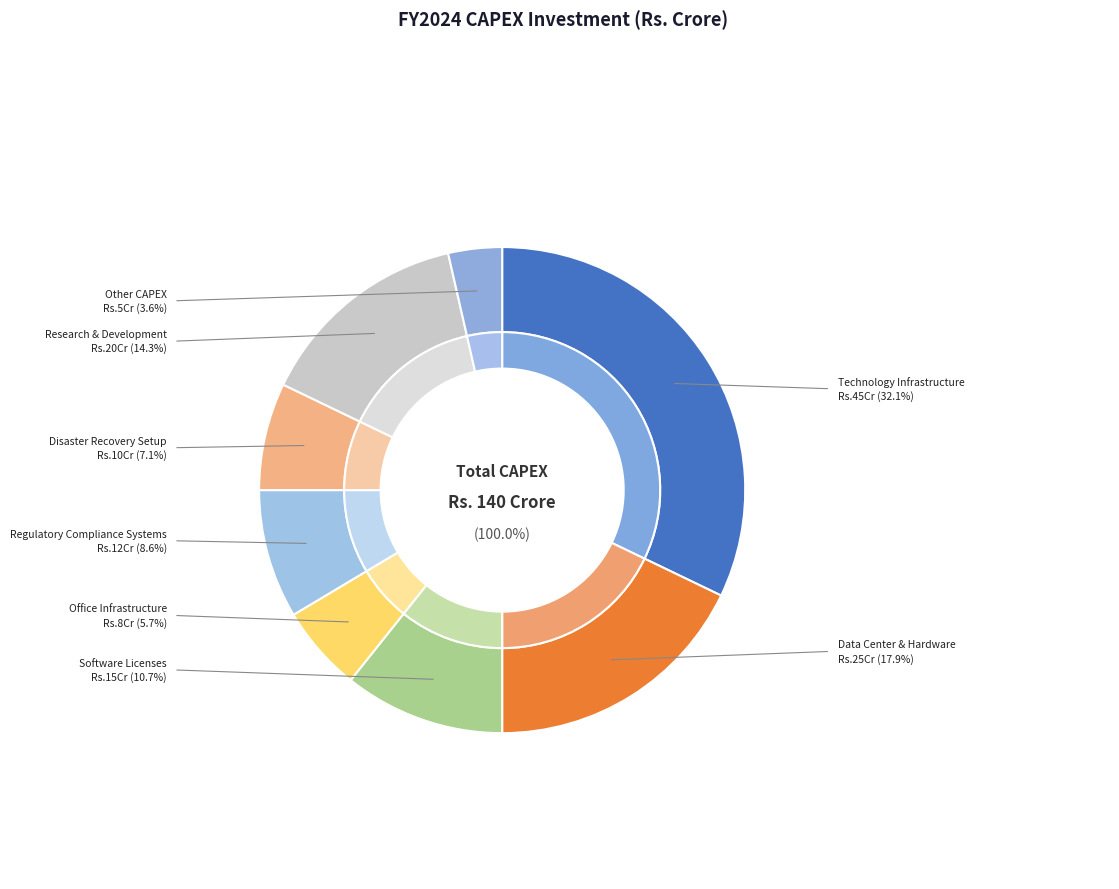

Which category has the biggest portion of the pie?

Technology Infrastructure